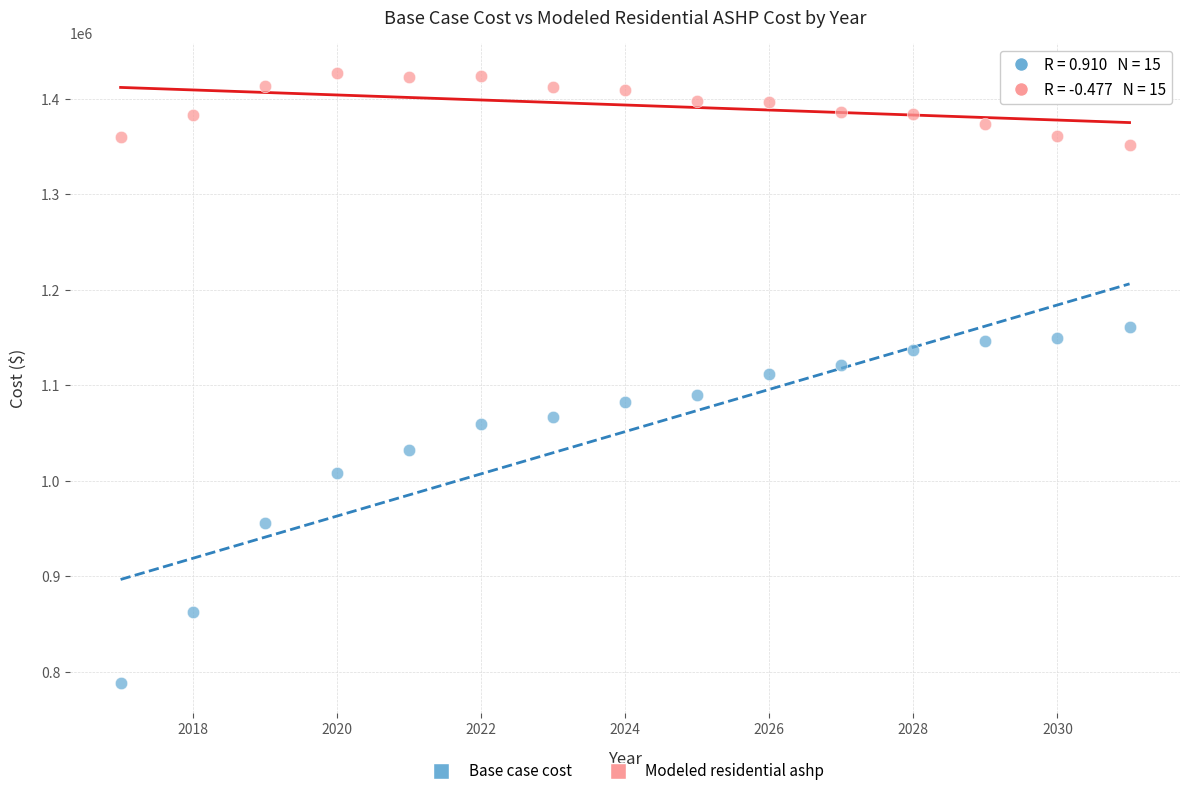

In the Base case cost series, what Y value is closest to 974687?

956089.8